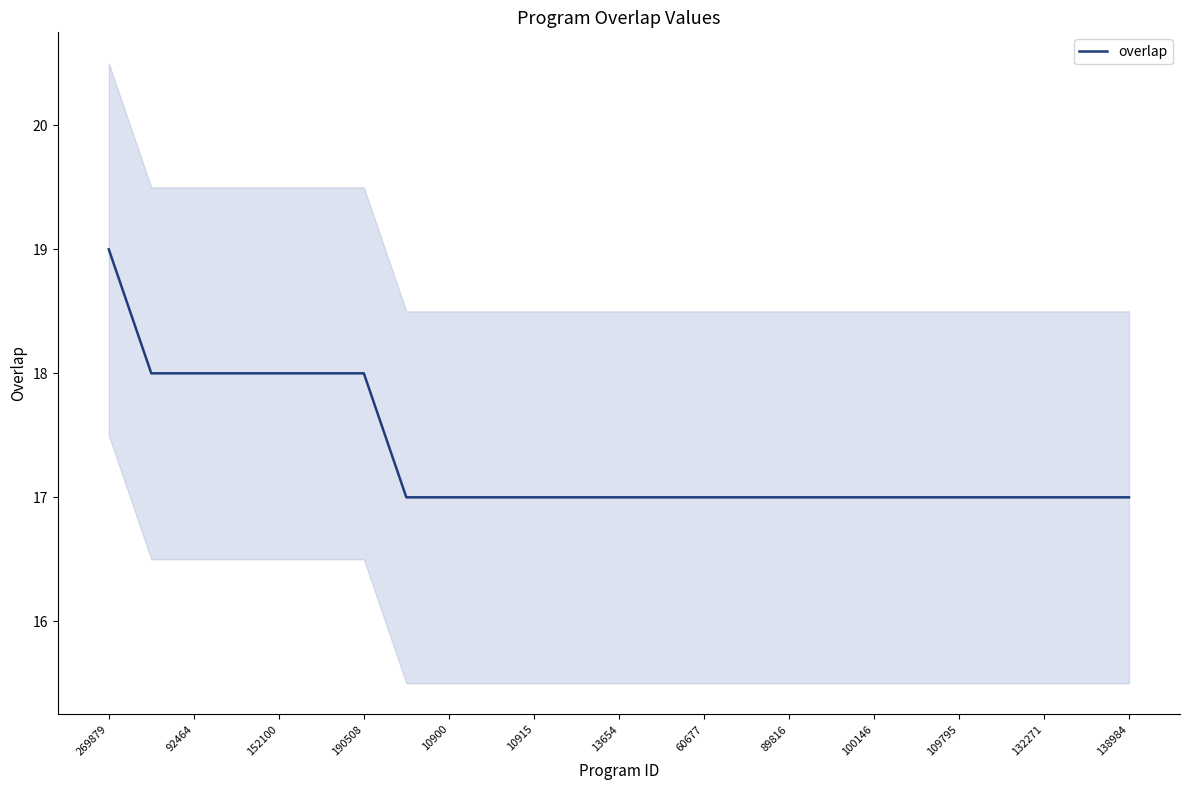

Count the number of data series in this chart.

1